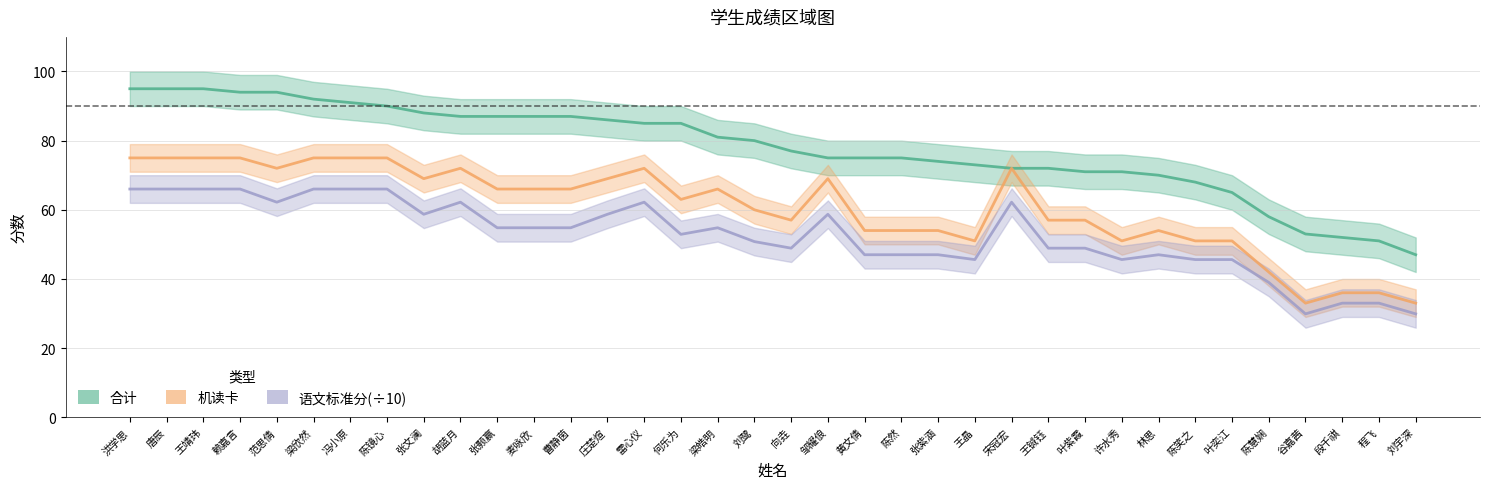

What is the label of the 12th point from the right?

宋冠宏